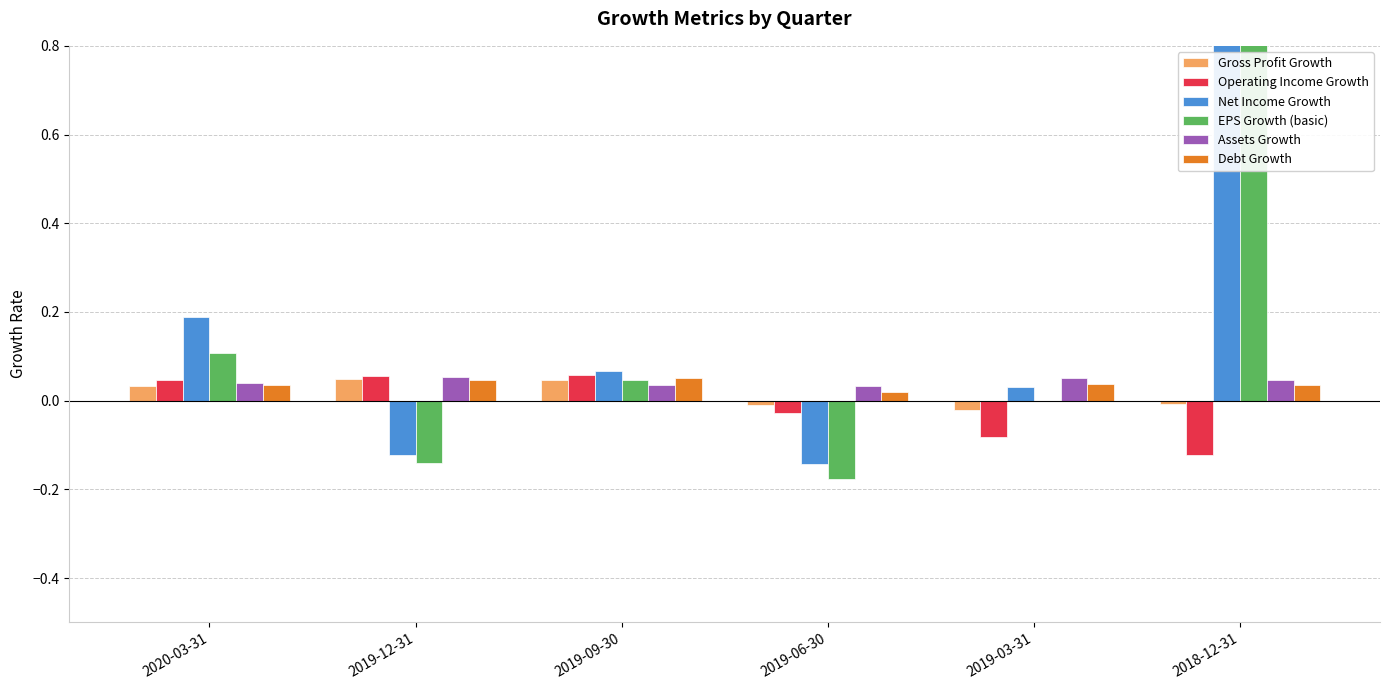

Which series has the largest total across all categories?

Net Income Growth